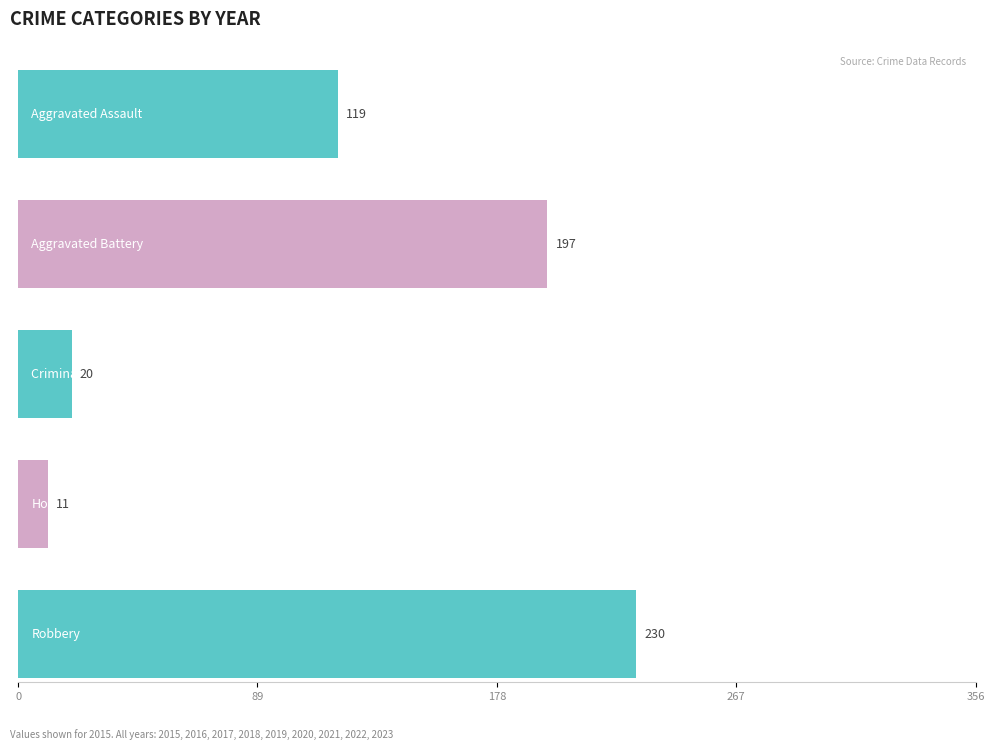

Reading right to left, what are all the values shown in this chart?

Aggravated Assault: 2023=202	2022=197	2021=218	2020=190	2019=158	2018=157	2017=162	2016=114	2015=119
Aggravated Battery: 2023=230	2022=212	2021=260	2020=237	2019=251	2018=224	2017=224	2016=225	2015=197
Criminal Sexual Assault: 2023=23	2022=36	2021=27	2020=30	2019=35	2018=30	2017=37	2016=38	2015=20
Homicide: 2023=27	2022=15	2021=28	2020=16	2019=23	2018=14	2017=18	2016=23	2015=11
Robbery: 2023=196	2022=177	2021=173	2020=175	2019=162	2018=187	2017=296	2016=302	2015=230